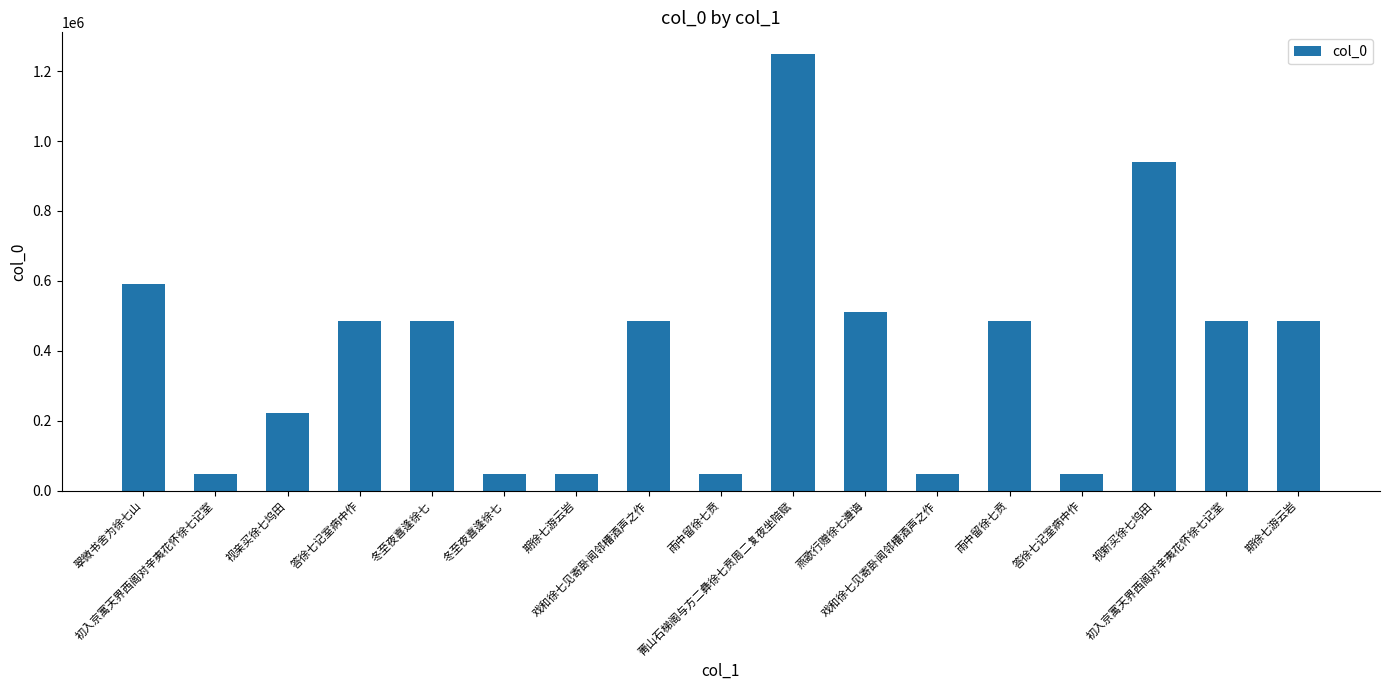

Does the chart contain stacked bars?

No